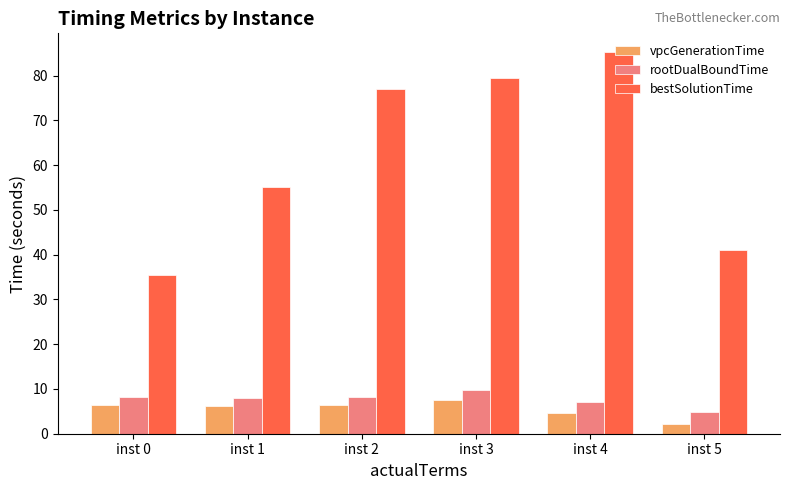

At which label does vpcGenerationTime first exceed 6?

inst 0